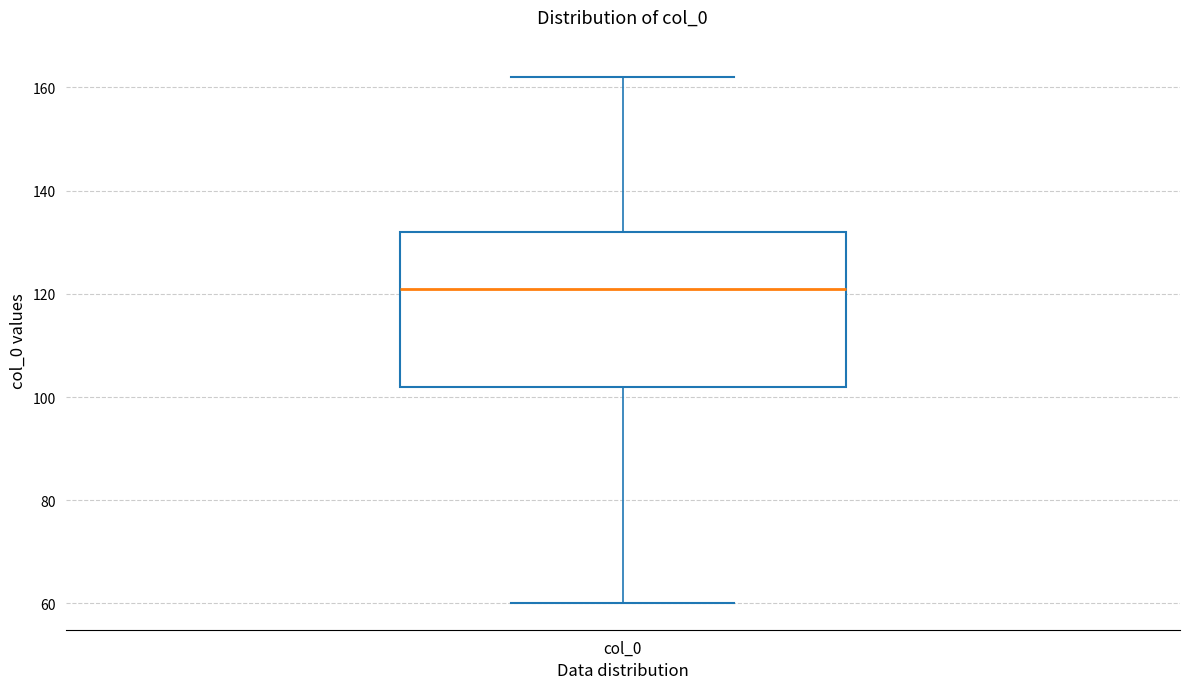

Transcribe this box plot: give where the median line is, the range the box spans, and where the two whiskers end, as read against the y-axis. The values are not printed on the chart, so give them approximately, as read against the axis.

median 122, box 102 to 132, whiskers 60 to 162